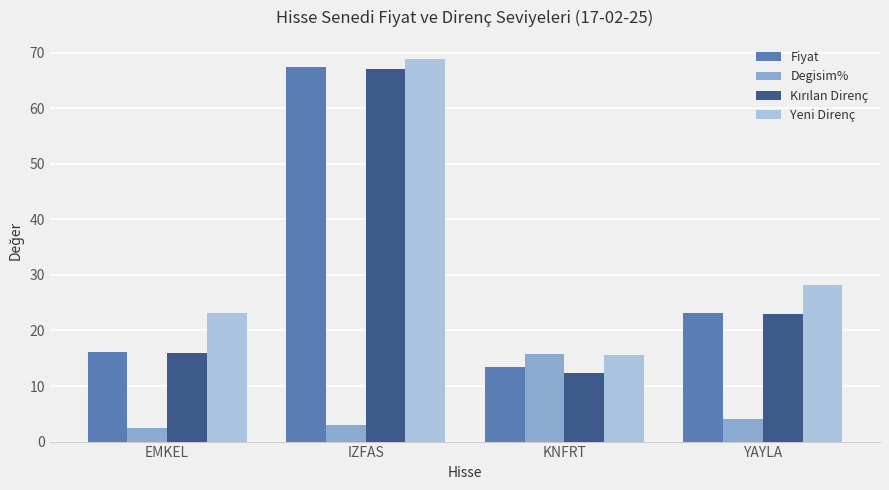

What is the average value of the Fiyat series?

30.0